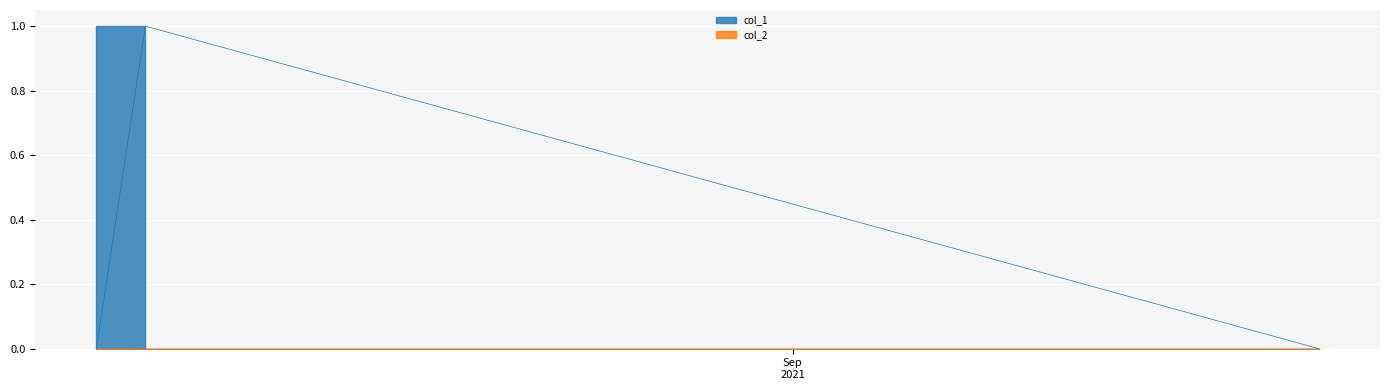

Which has a higher value, 1629741703 or 1629687696?

1629741703